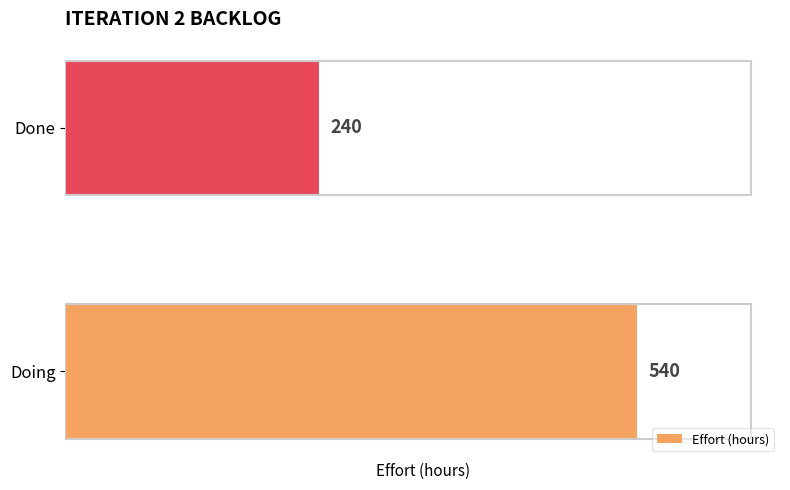

Are the bars grouped side by side (vs. stacked)?

No